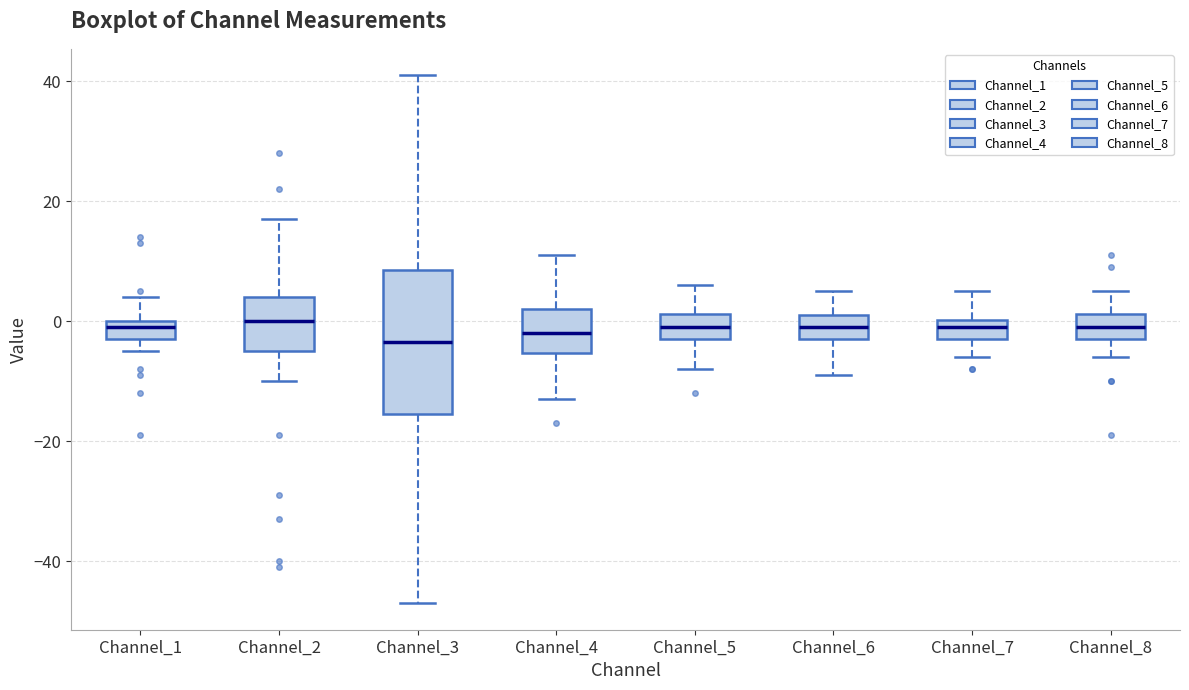

Reading left to right, read every box against the y-axis: the position of its median line, the range the box covers, and the ends of its whiskers. The values are not printed on the chart, so give them approximately, as read against the axis.

Channel_1: median 0 (just below the box's upper edge), box -2 to 0, whiskers -4 to 4
Channel_2: median 0, box -4 to 4, whiskers -10 to 18
Channel_3: median -4, box -16 to 8, whiskers -46 to 42
Channel_4: median -2, box -6 to 2, whiskers -12 to 12
Channel_5: median 0, box -2 to 2, whiskers -8 to 6
Channel_6: median 0, box -2 to 2, whiskers -8 to 6
Channel_7: median 0 (inside the box), box -2 to 0, whiskers -6 to 6
Channel_8: median 0, box -2 to 2, whiskers -6 to 6